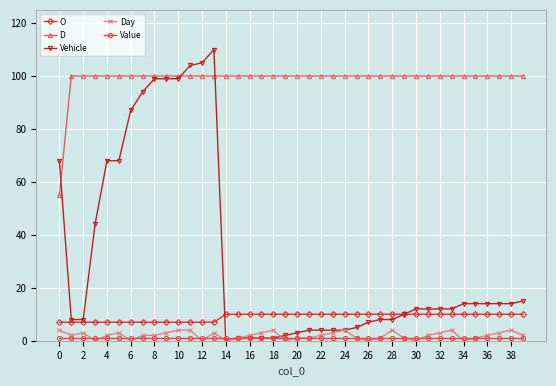

True or false: D and Day cross at least once.

False